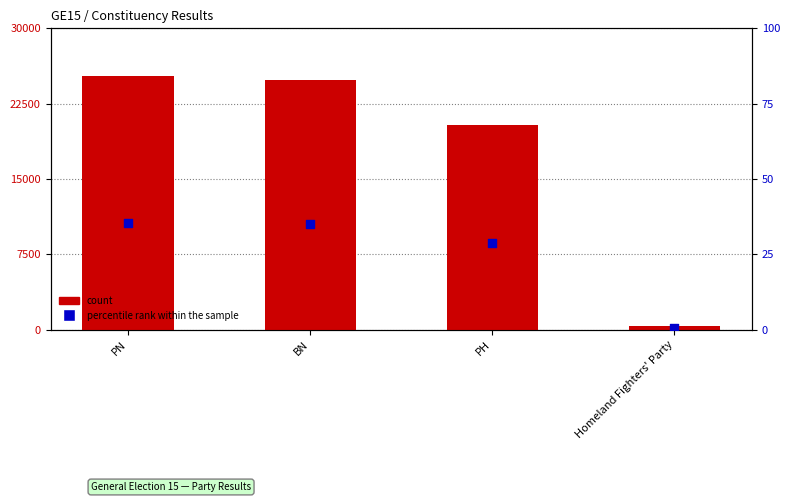

Which series has the widest spread of Y values?

count